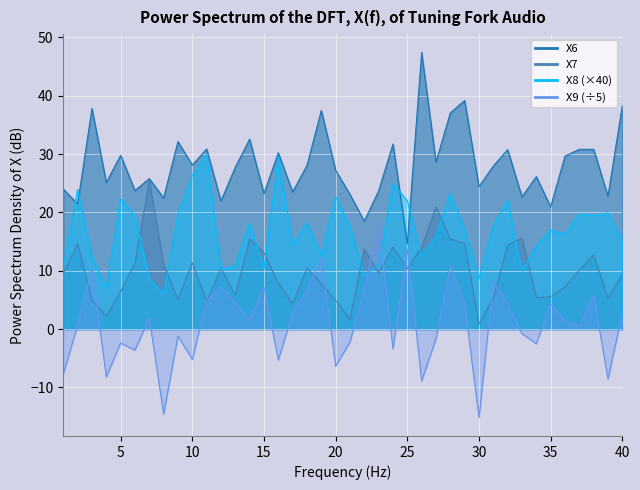

Is the value of X8 at 24 greater than the value of X7 at 12?

Yes